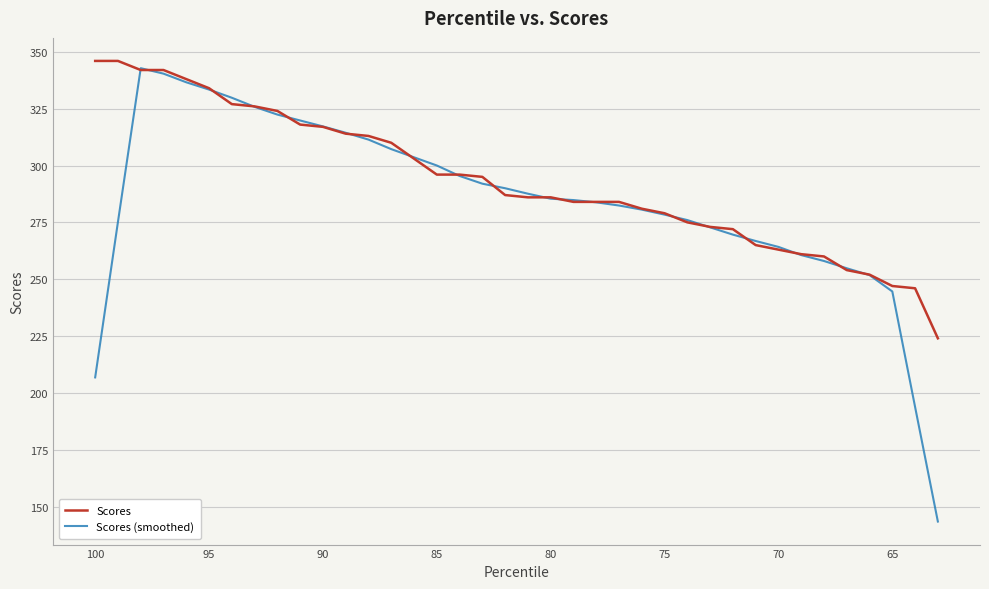

In Scores (smoothed), how many points are higher than both neighbors (excluding endpoints)?

1